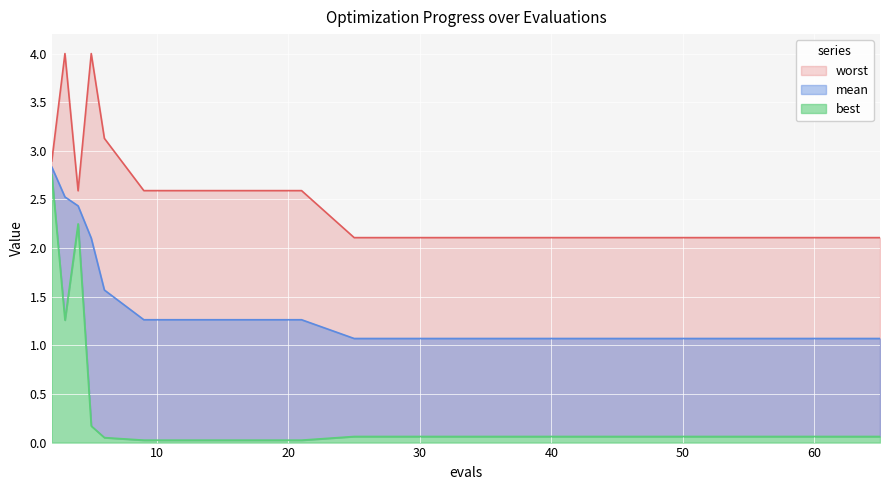

True or false: mean and worst cross at least once.

False